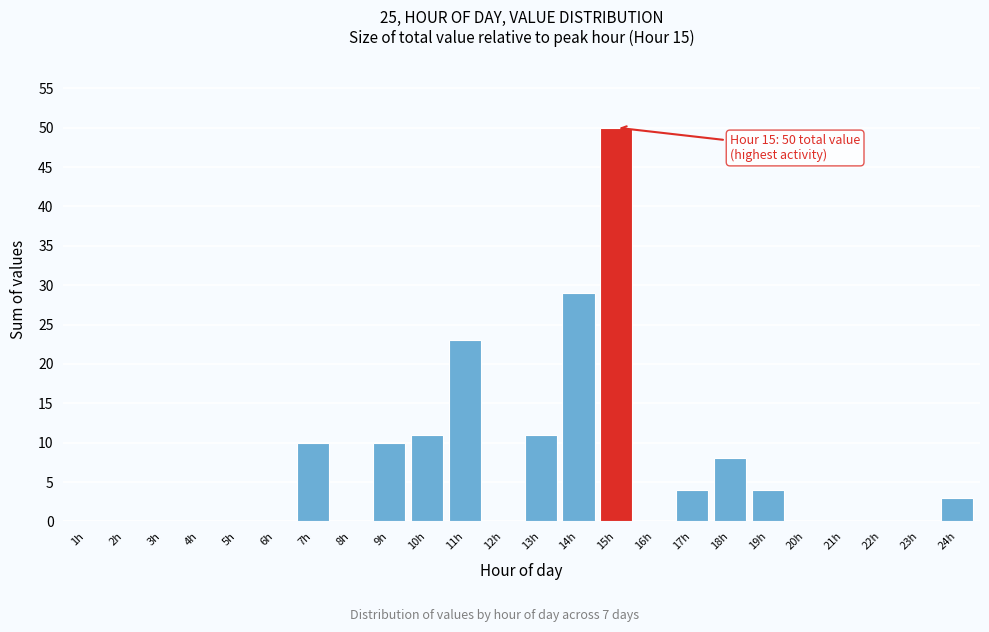

Reading left to right, what are all the values shown in this chart?

1h=0	2h=0	3h=0	4h=0	5h=0	6h=0	7h=10	8h=0	9h=10	10h=11	11h=23	12h=0	13h=11	14h=29	15h=50	16h=0	17h=4	18h=8	19h=4	20h=0	21h=0	22h=0	23h=0	24h=3